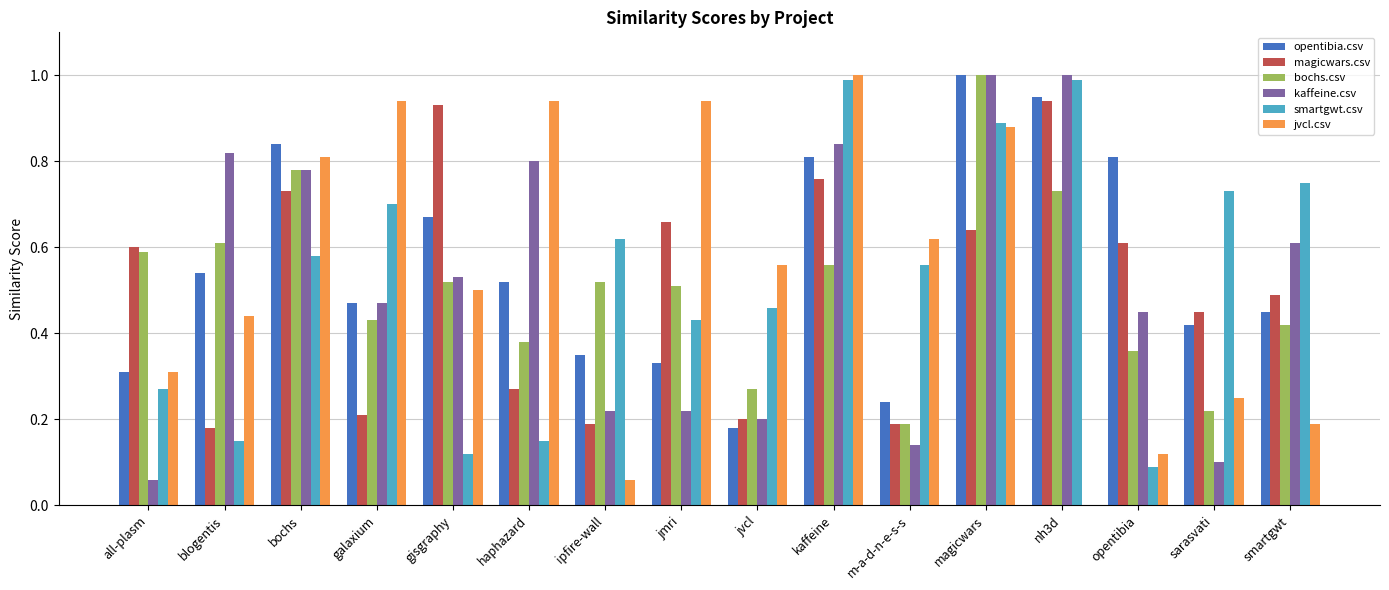

What is the sum of the magicwars.csv values at nh3d and bochs?

1.7